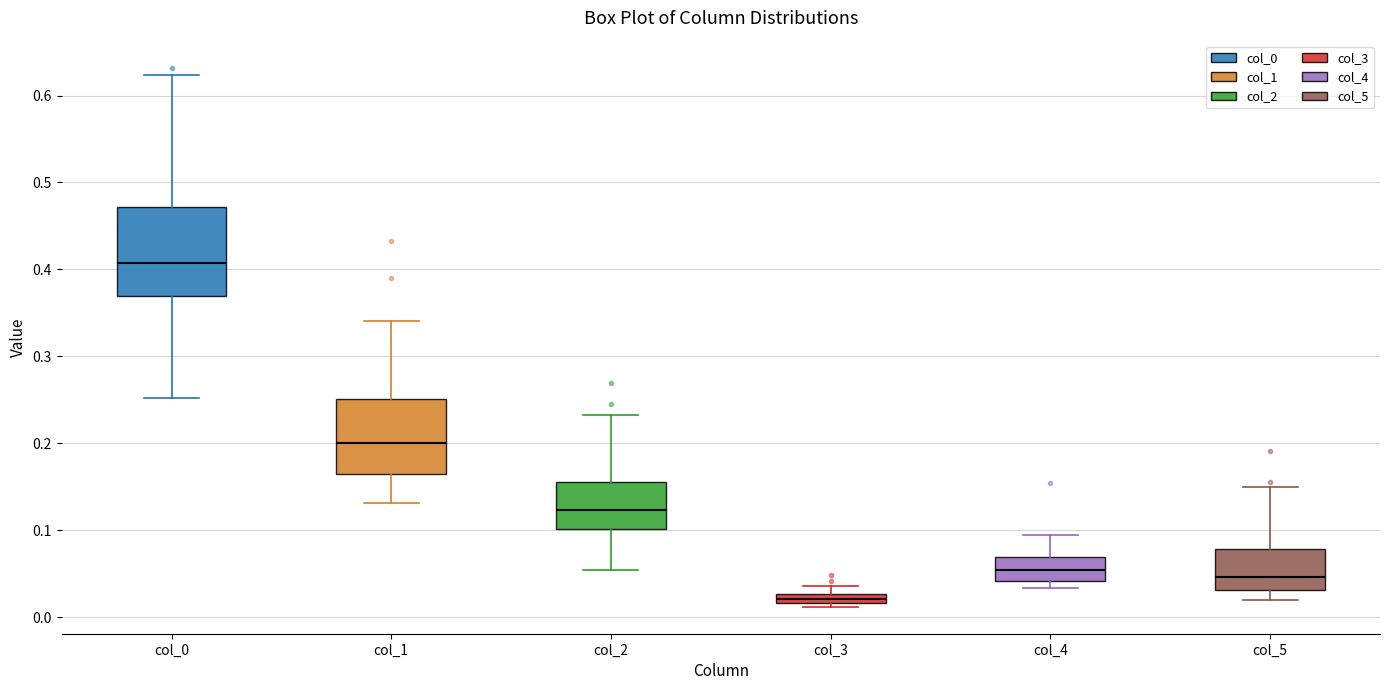

Which box's median line is the lowest?

col_3